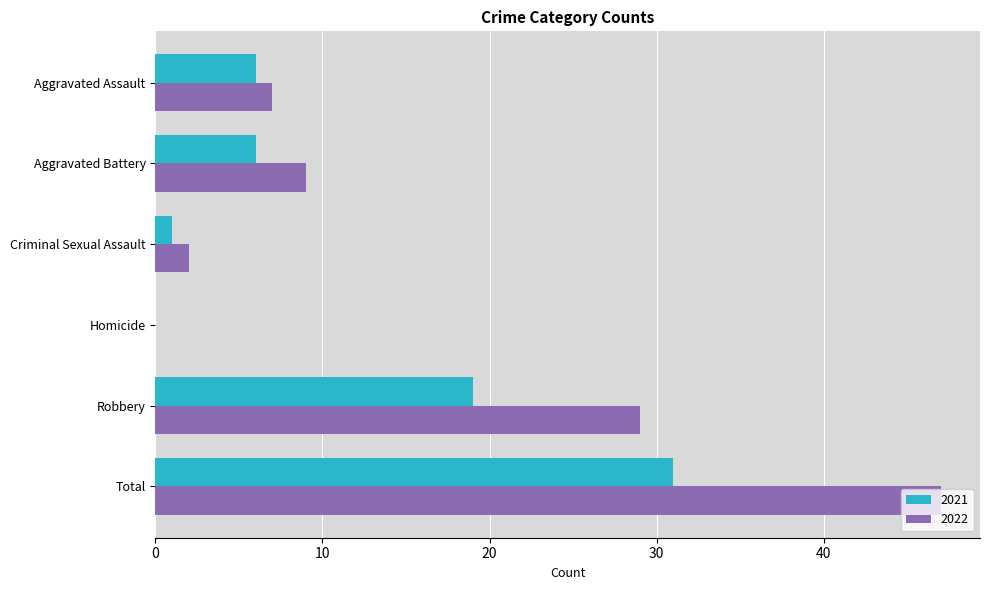

Is the value of 2022 at Homicide greater than the value of 2021 at Aggravated Assault?

No